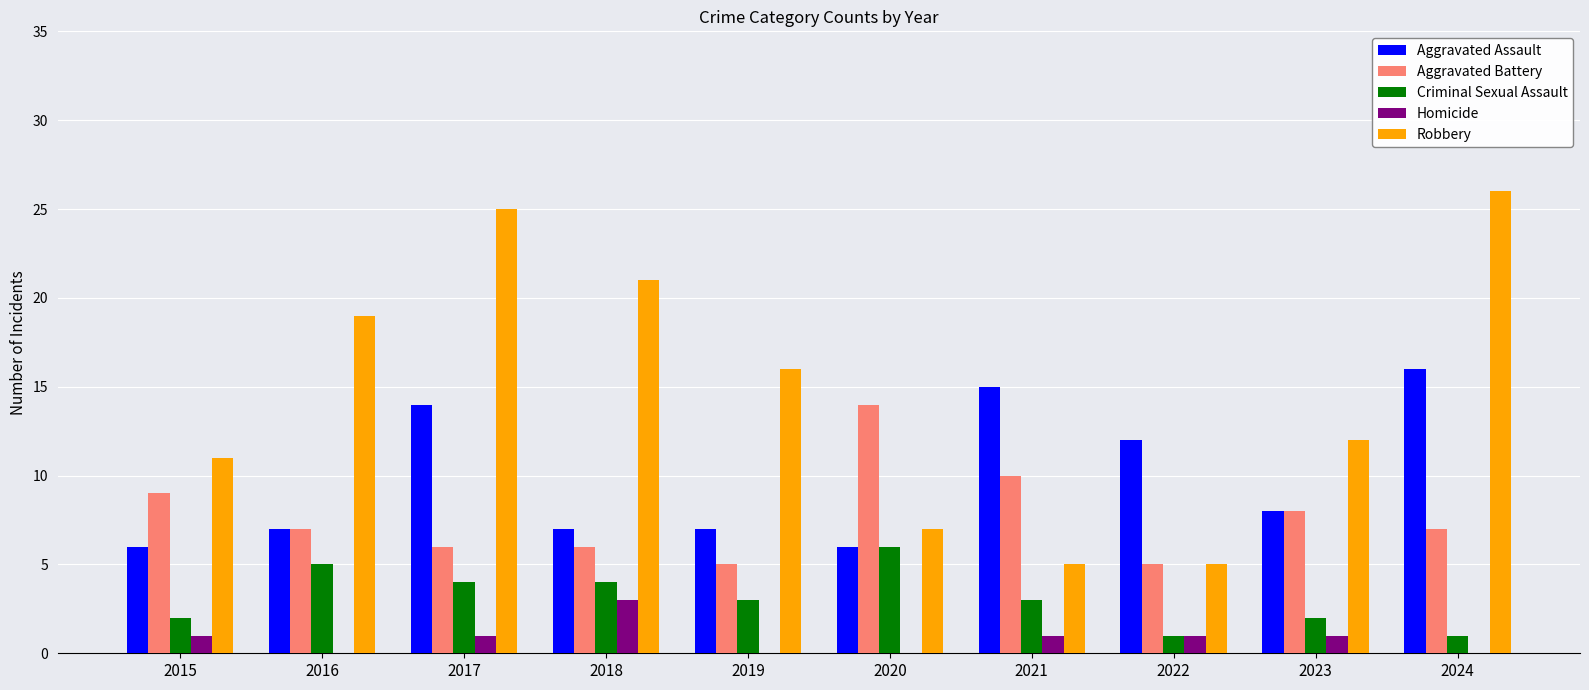

Where does the Aggravated Assault series first go above 8?

2017